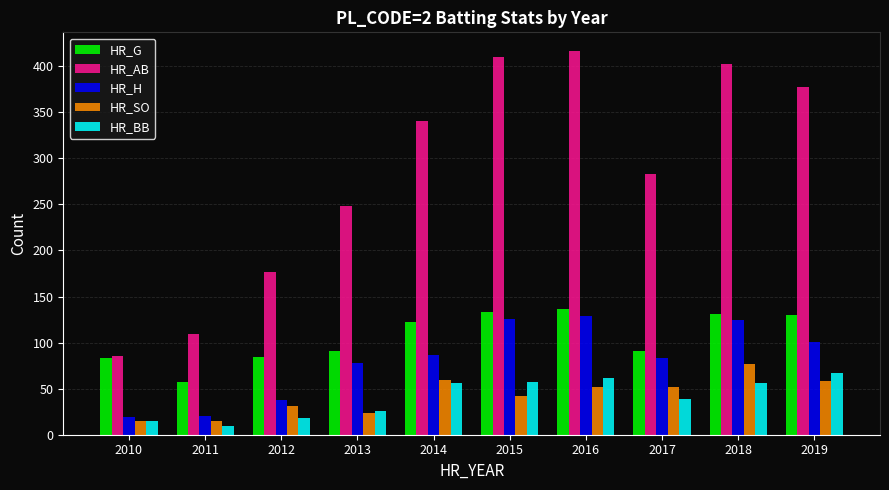

What is the difference between the HR_H values at 2017 and 2015?

43